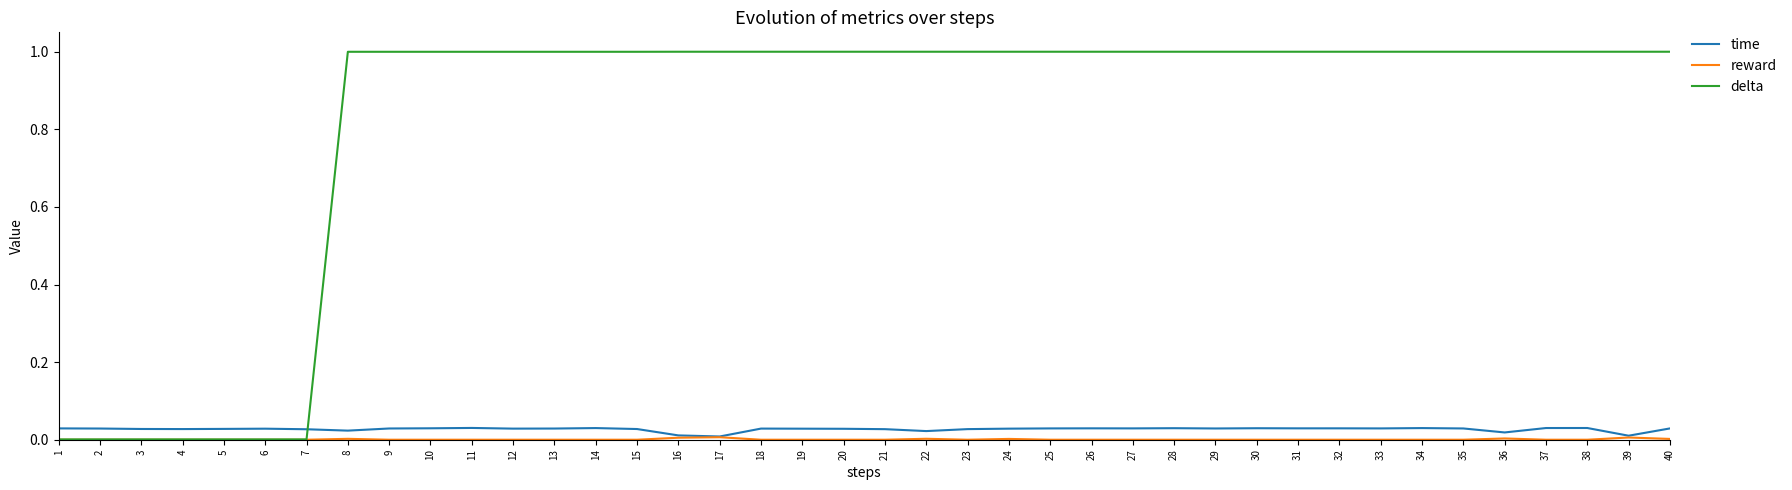

Which series changed the most between 6 and 33?

delta